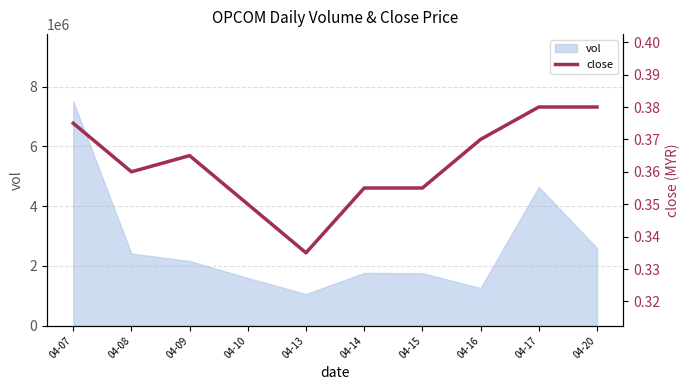

Where is vol nearest to the value 4279700?

04-17